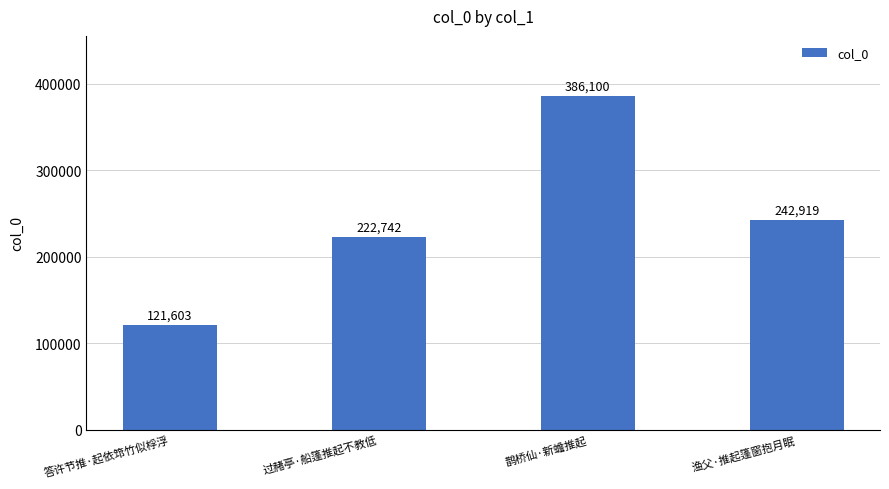

Is it true that the value at 答许节推·起依筇竹似桴浮 is 121603?

True